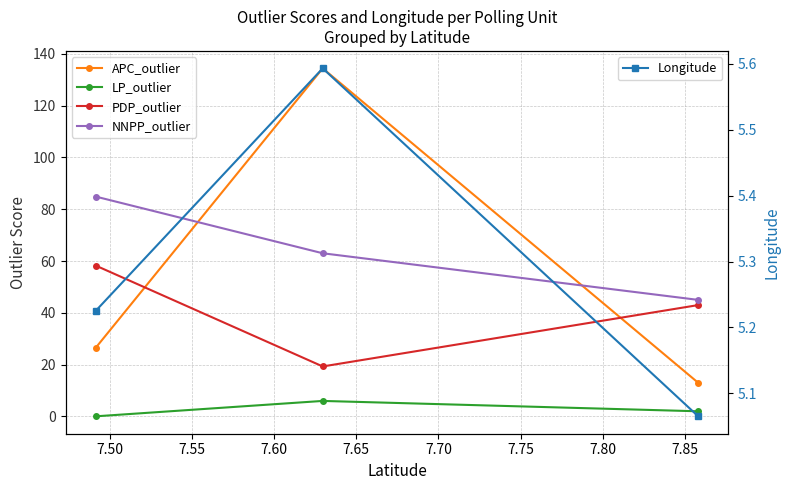

Count the Longitude values in the range 5 to 6.

3